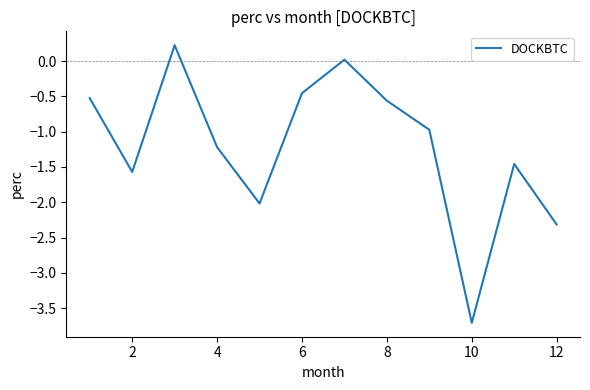

What is the difference between the maximum and minimum values?

3.9